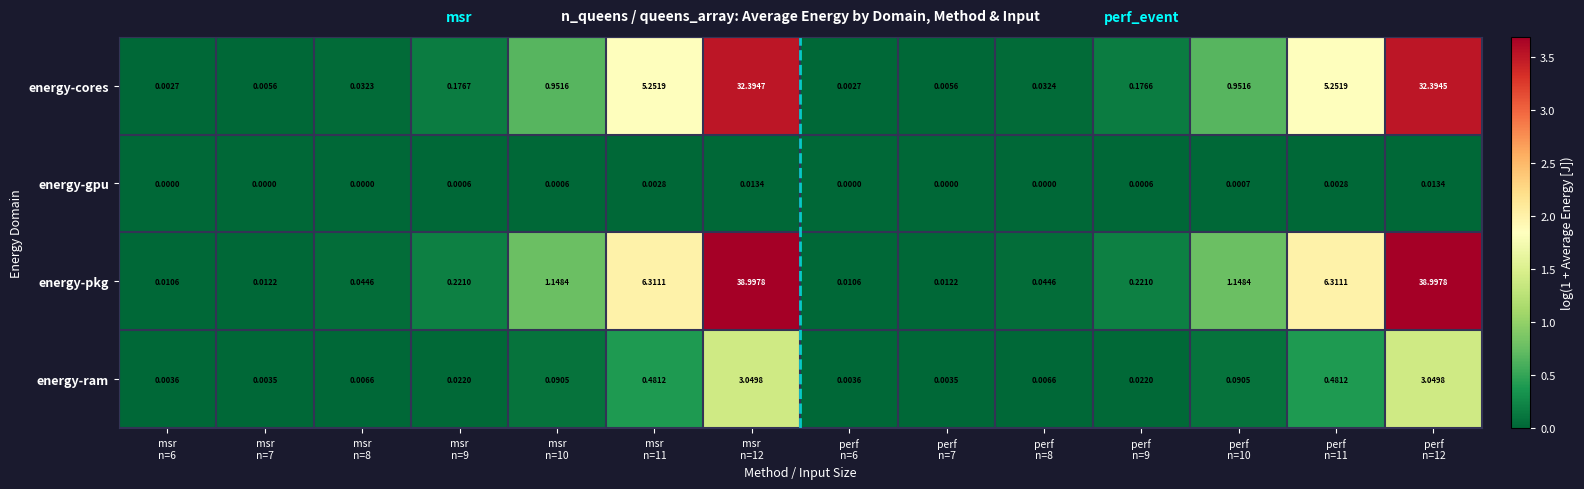

Which series has the largest total across all categories?

energy-pkg